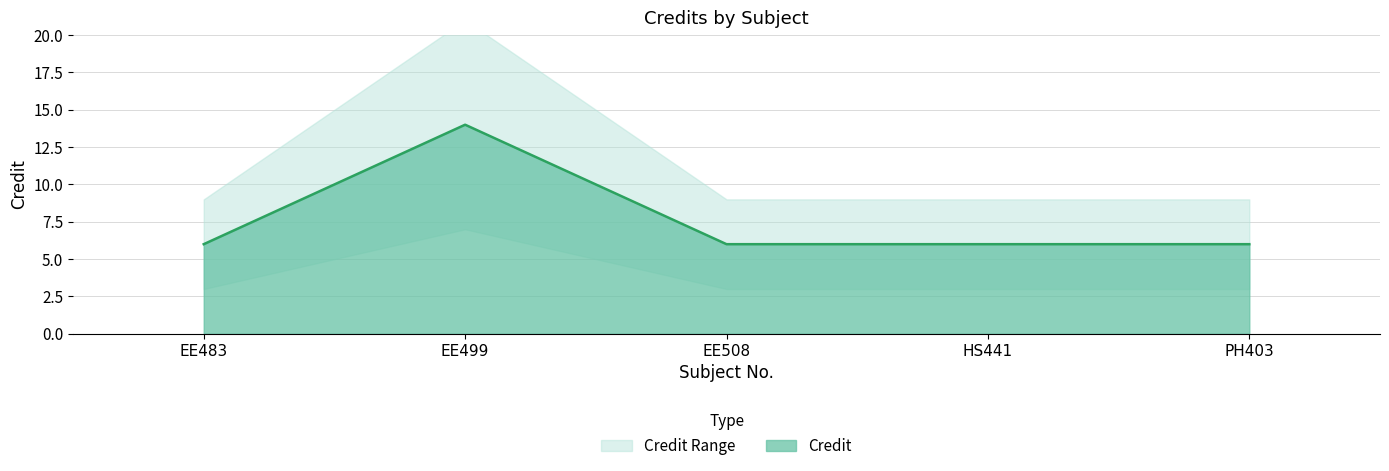

Count the values in the range 6 to 7.

4